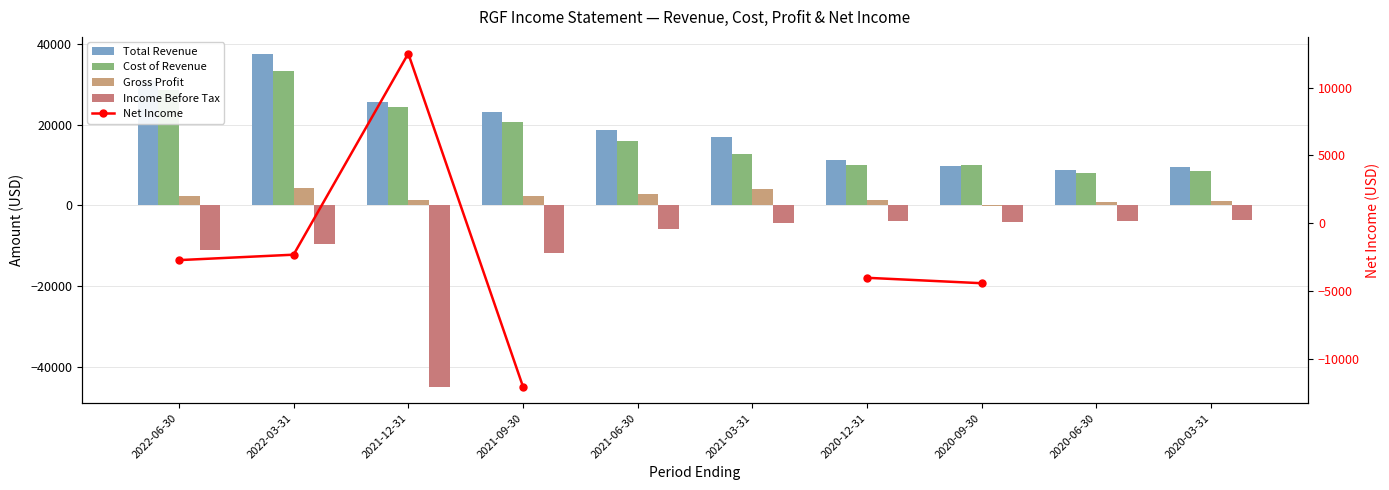

Where does the Total Revenue series first go above 18700?

2022-06-30